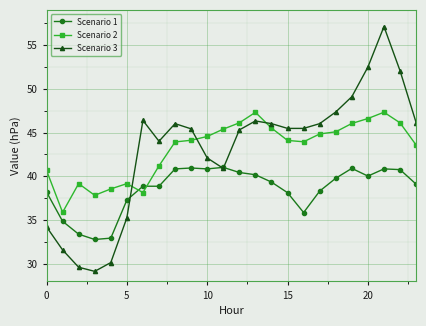

How many series are shown in this chart?

3